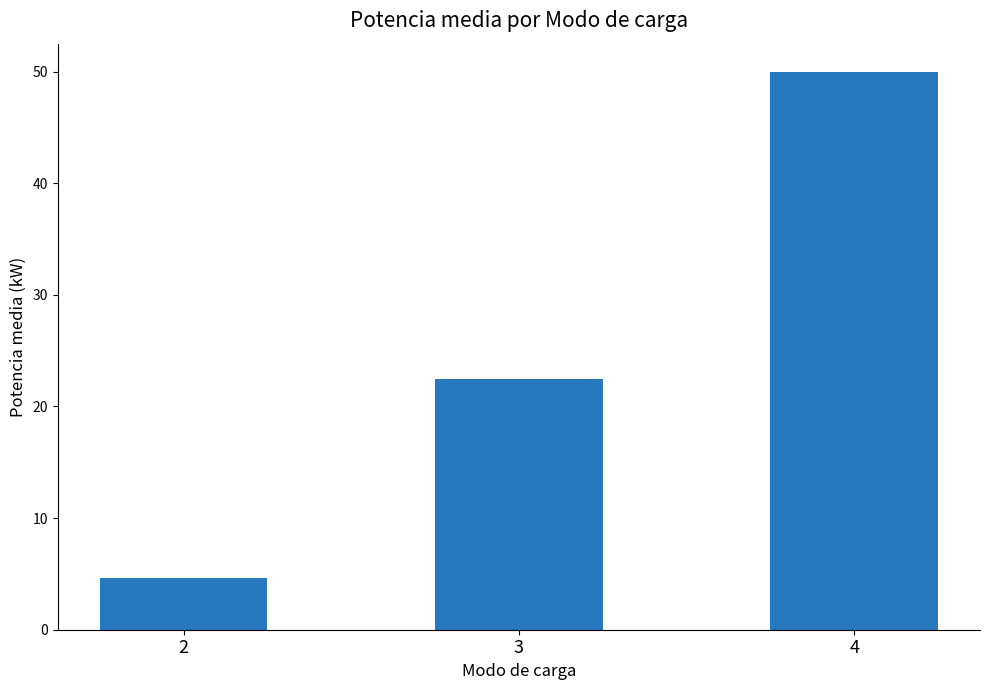

Does the chart contain any negative values?

No